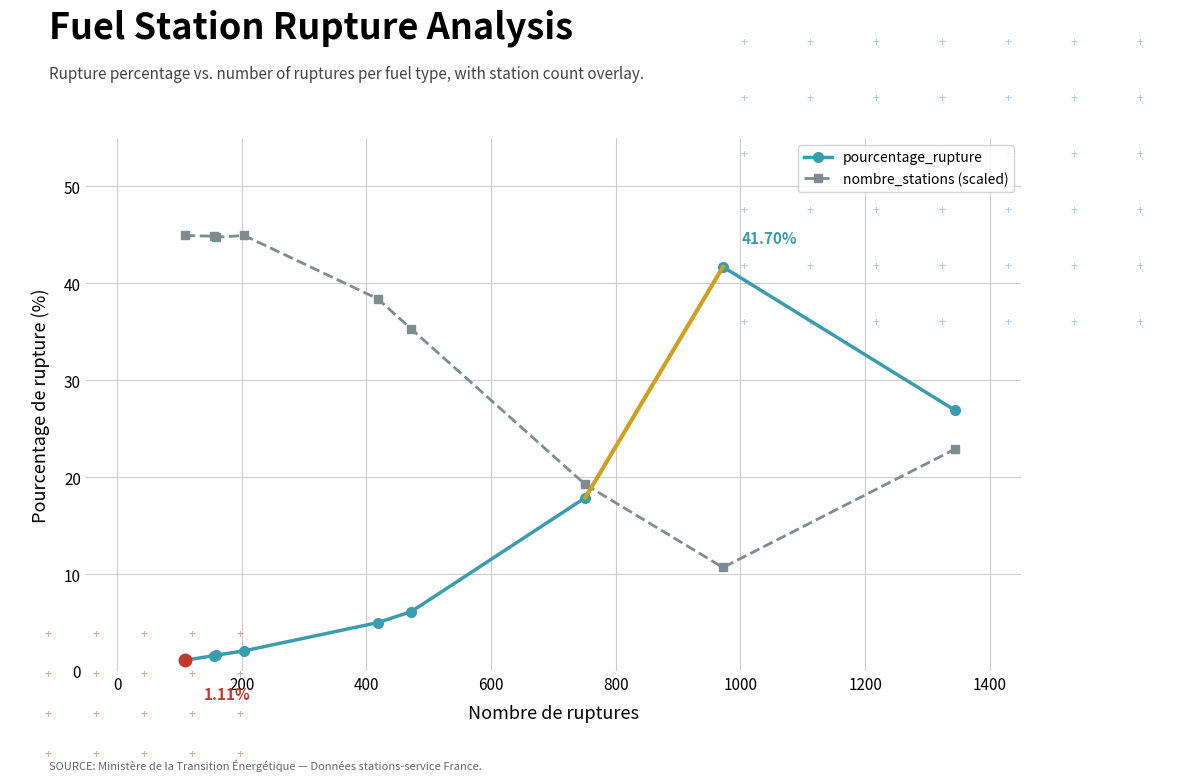

True or false: nombre_stations (scaled) has more than 0 points higher than both neighbors.

True